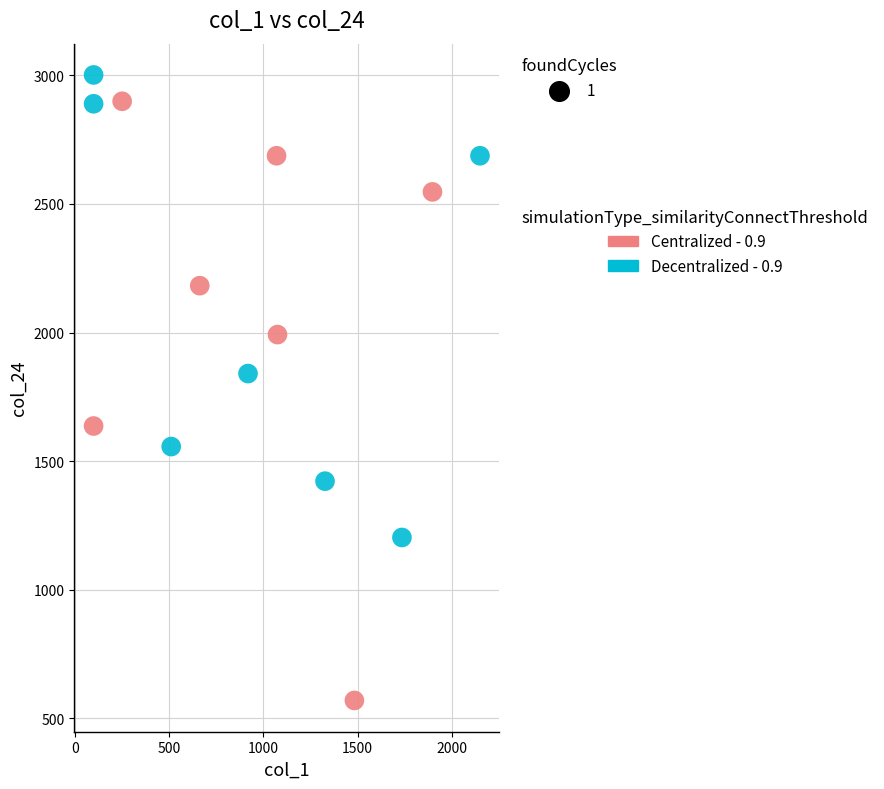

Which series has the widest spread of Y values?

Centralized - 0.9